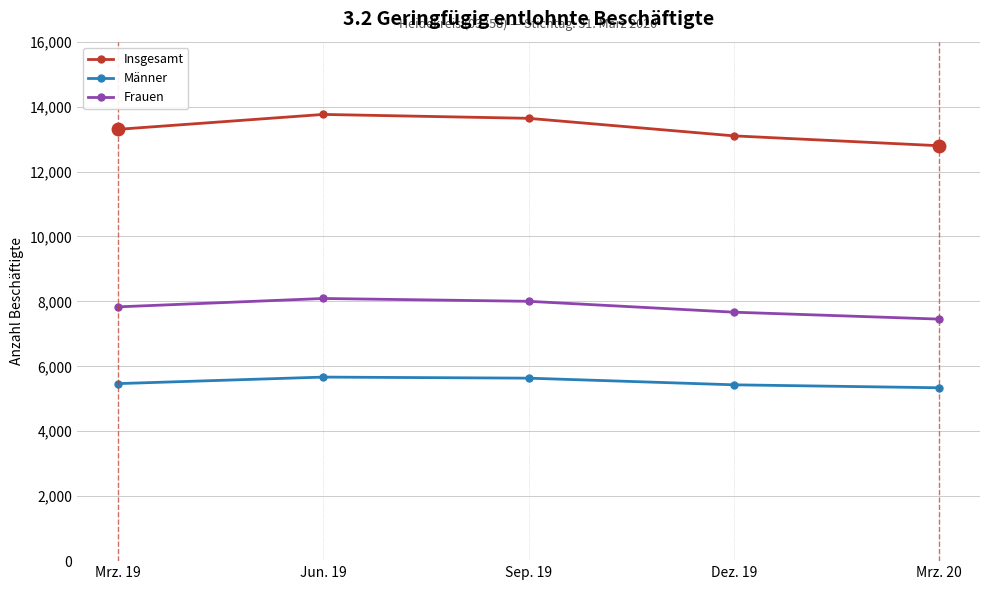

How many interior local peaks does the Frauen series have?

1